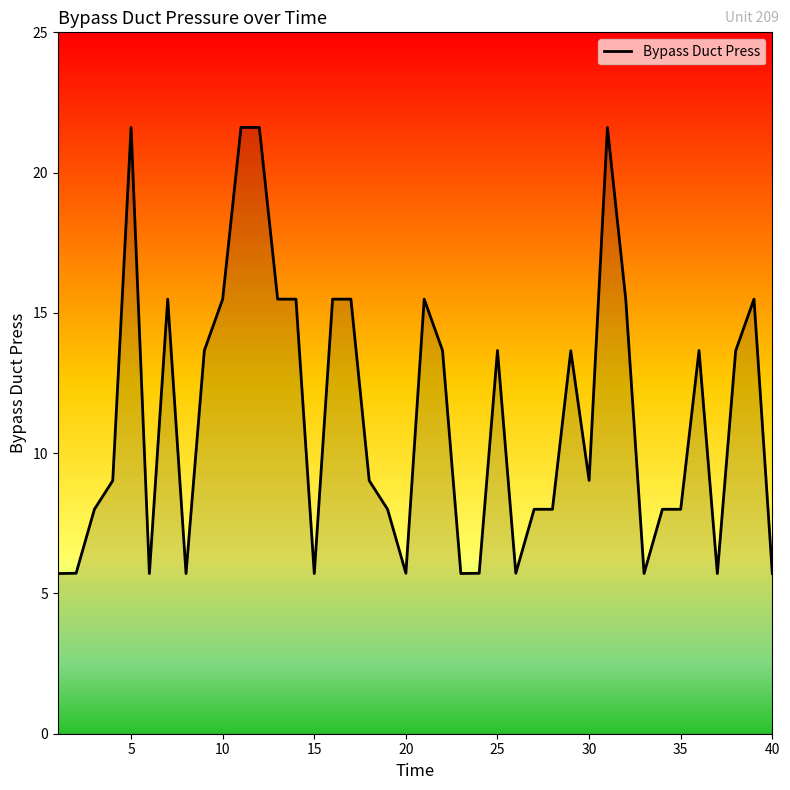

Reading left to right, what are all the values shown in this chart?

5.7	5.7	8.0	9.0	21.6	5.7	15.5	5.7	13.7	15.5	21.6	21.6	15.5	15.5	5.7	15.5	15.5	9.0	8.0	5.7	15.5	13.7	5.7	5.7	13.7	5.7	8.0	8.0	13.7	9.0	21.6	15.5	5.7	8.0	8.0	13.7	5.7	13.7	15.5	5.7